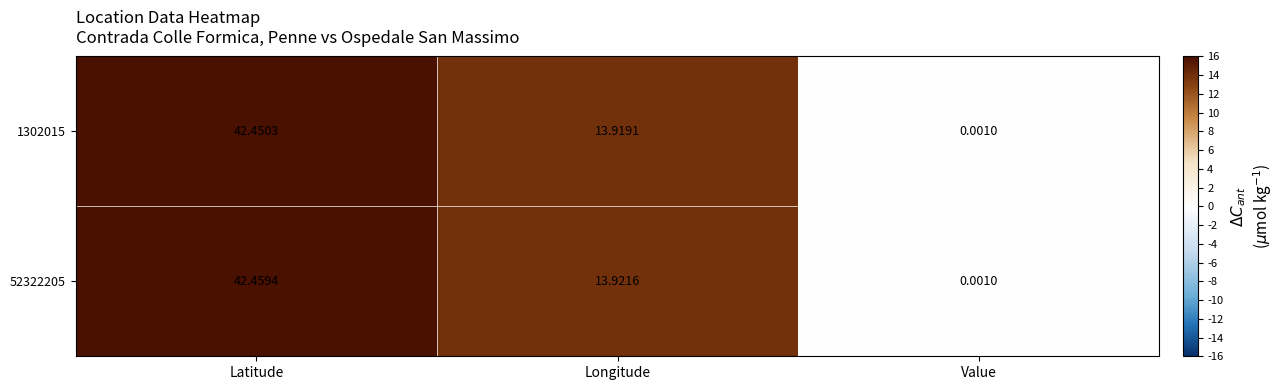

At which category does the chart reach its peak across all series?

Latitude